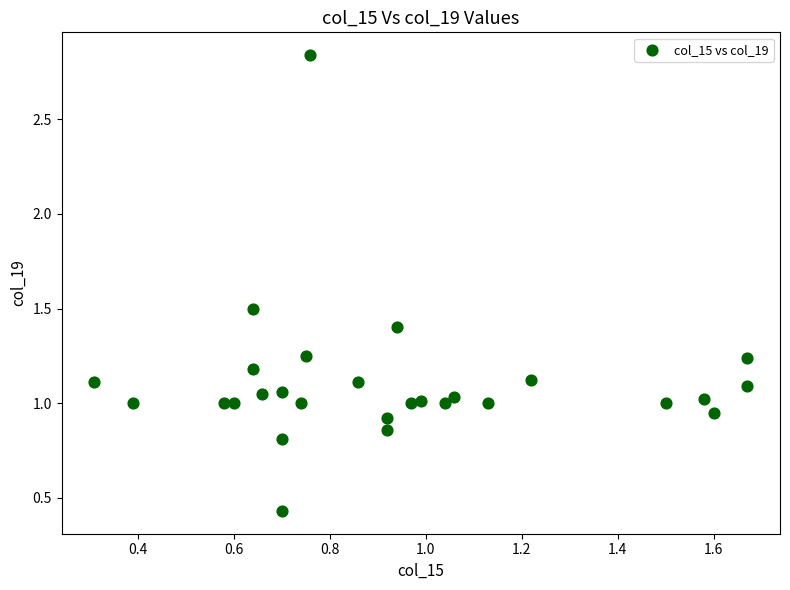

What is the range of X values (max minus min)?

1.4